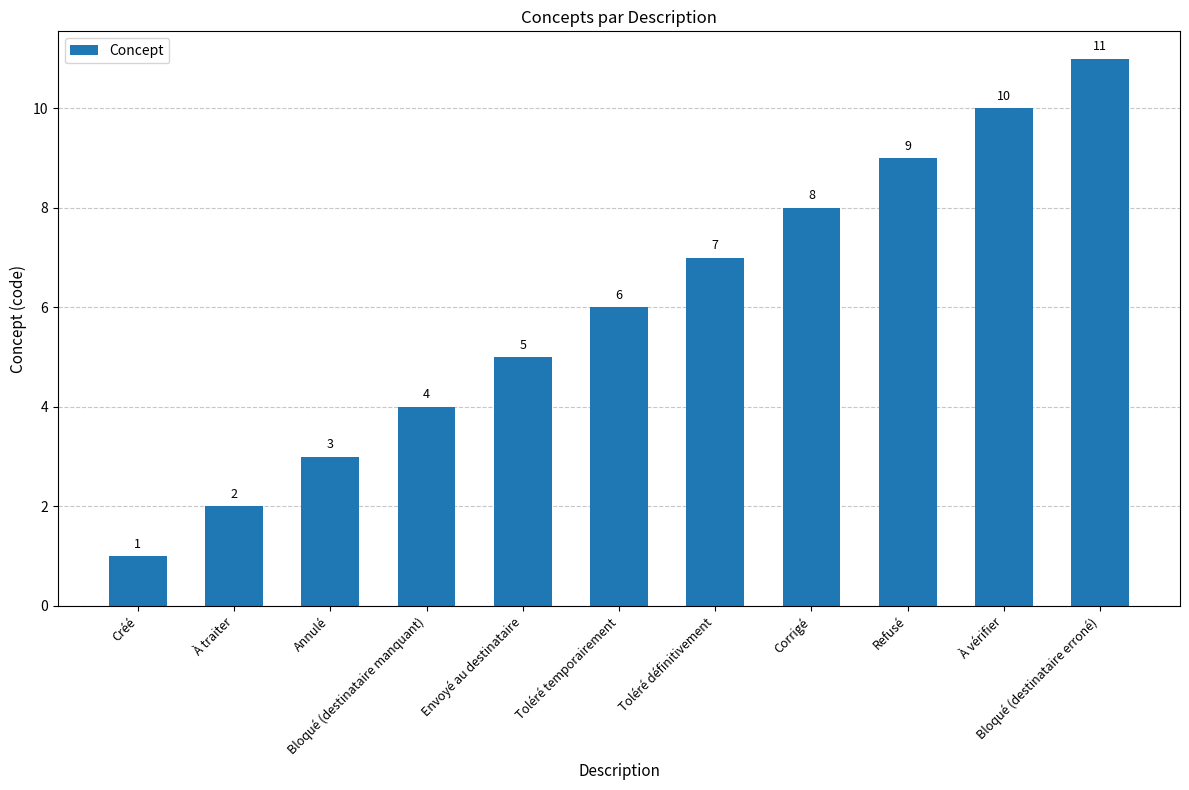

Which category has the lowest value across all series?

Créé